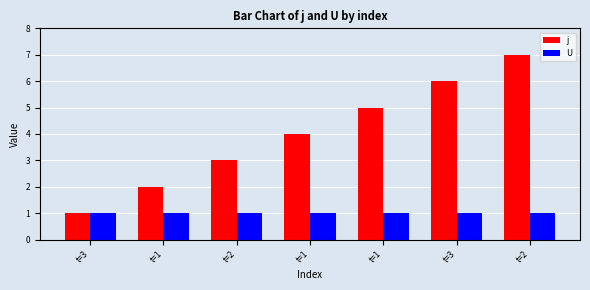

Count the j values in the range 2 to 6.

5